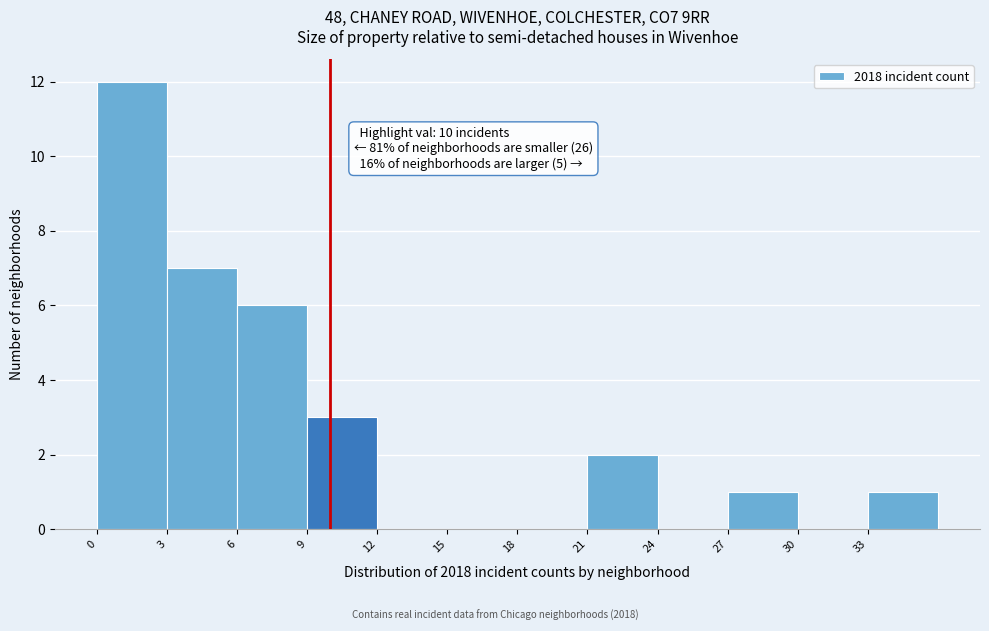

Over which range of the x-axis is the bar tallest?

0 to 3